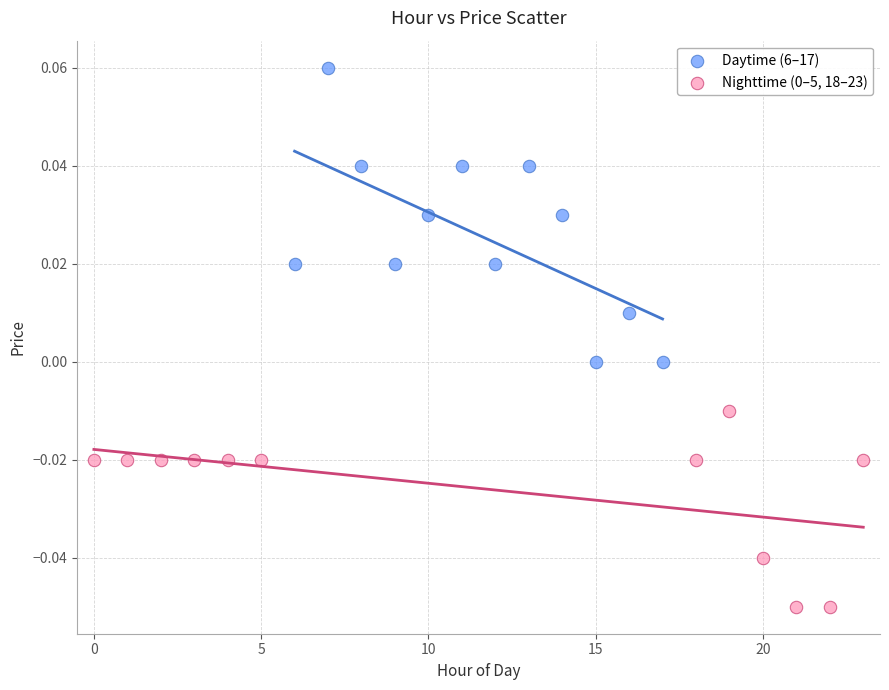

Which series reaches the maximum Y coordinate?

Daytime (6–17)